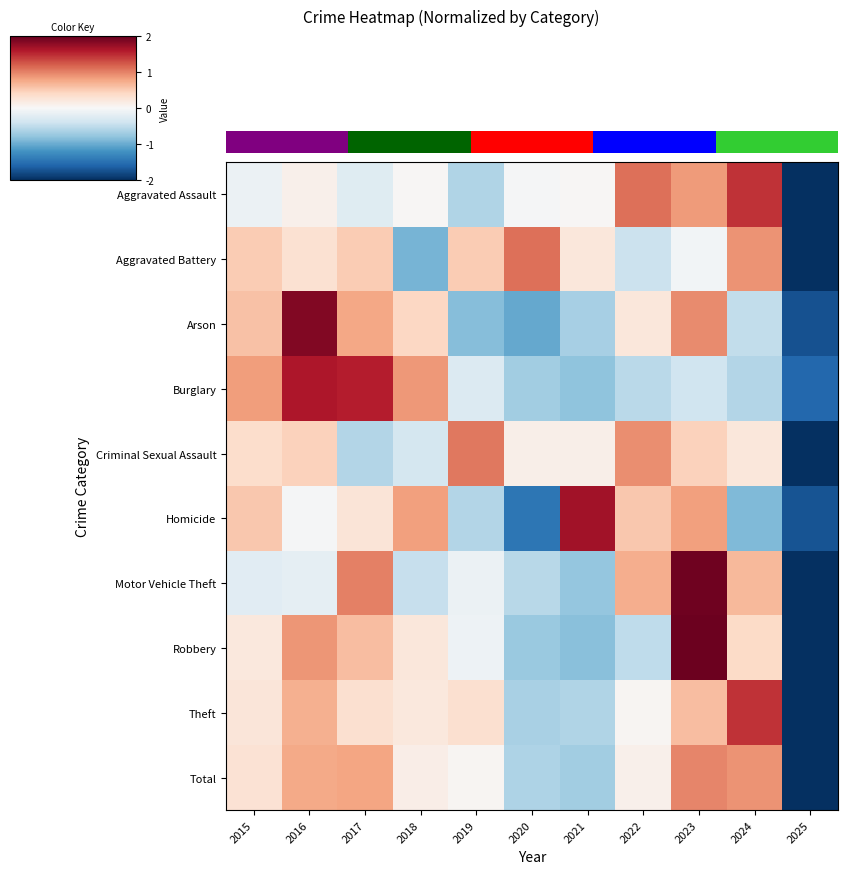

Which series has the widest spread of values?

Robbery